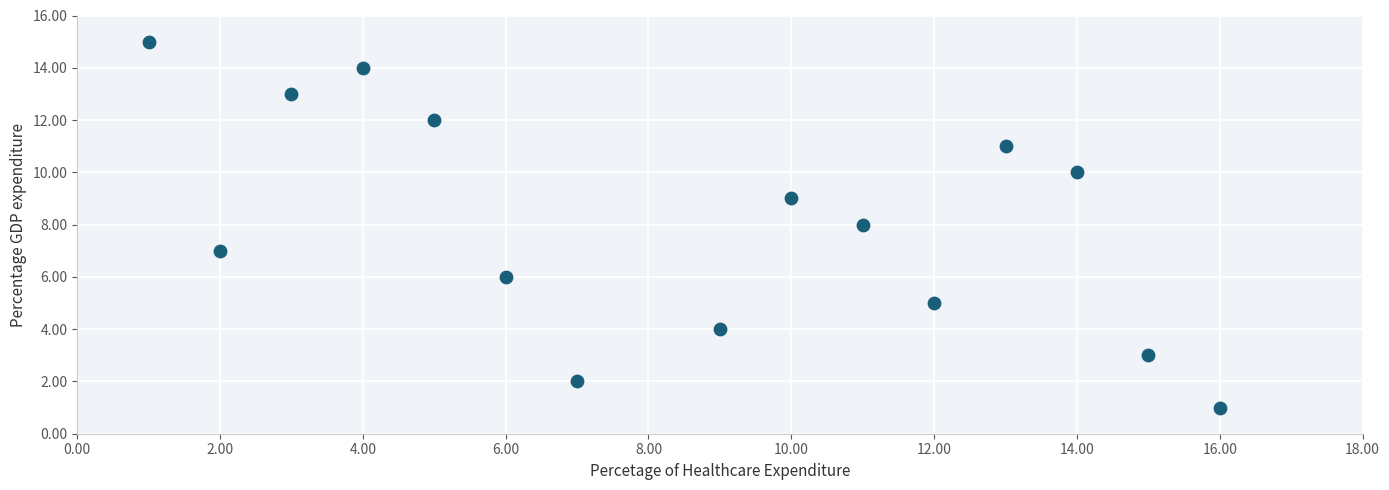

What is the range of X values (max minus min)?

15